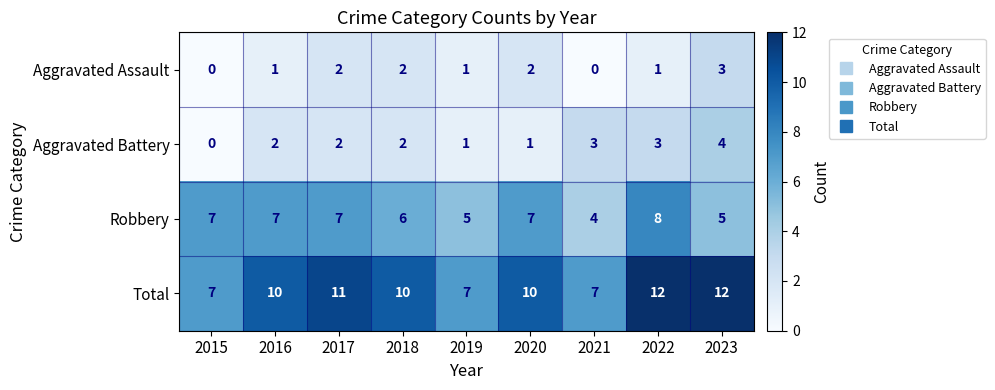

At which label is Robbery closest to 6?

2018